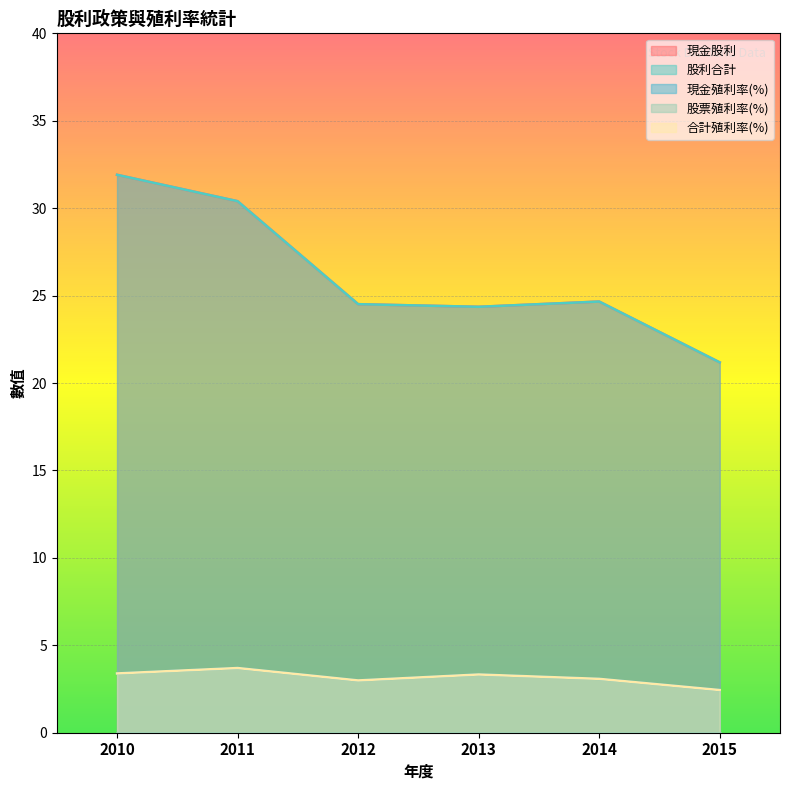

What is the sum of all 現金股利 values?

157.0